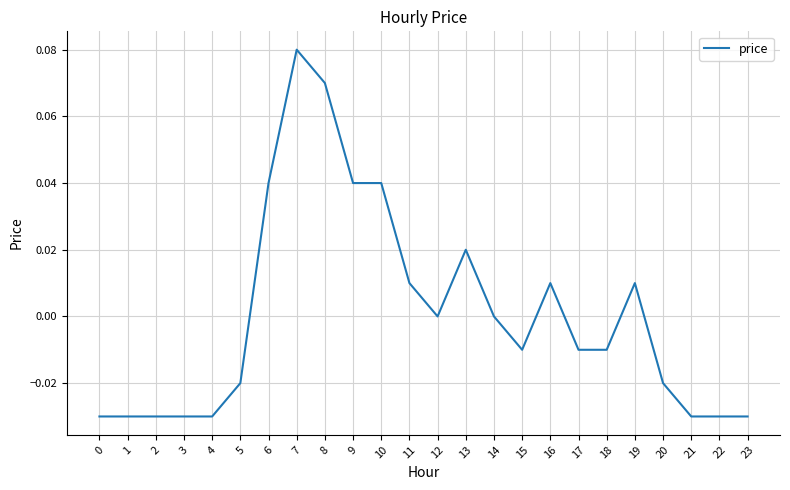

At which category does the chart reach its peak across all series?

7